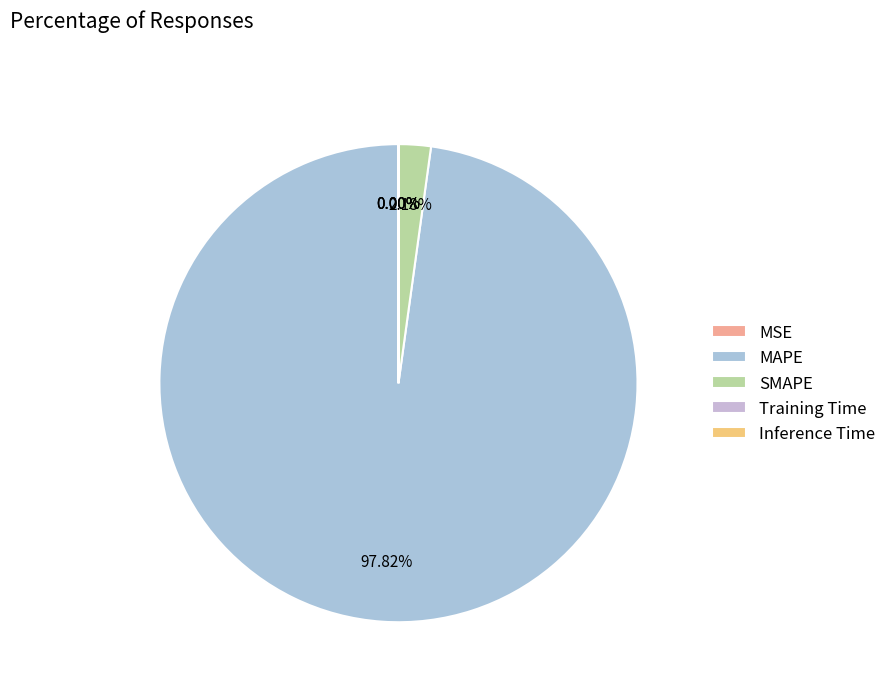

Count the number of slices in the pie.

5